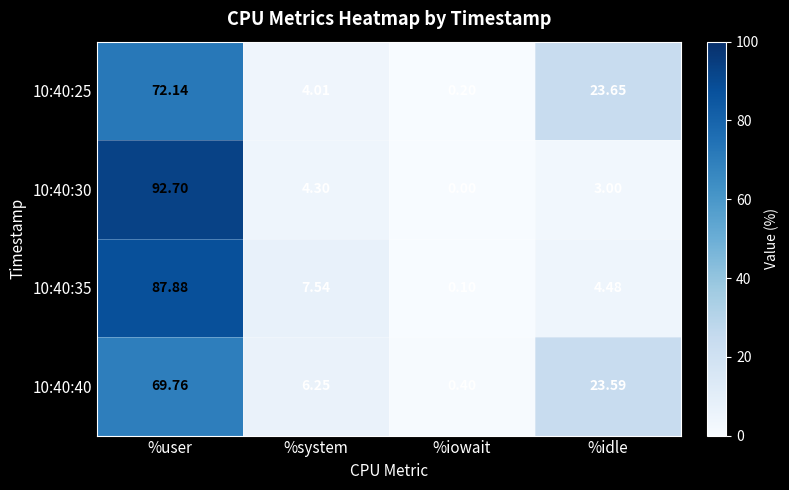

Which category has the lowest value in the 10:40:30 series?

%iowait